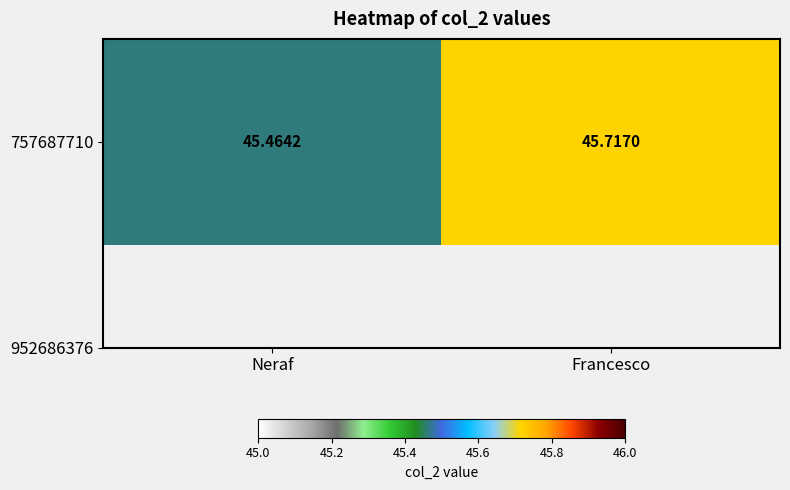

What is the change in value from Neraf to Francesco?

+0.3